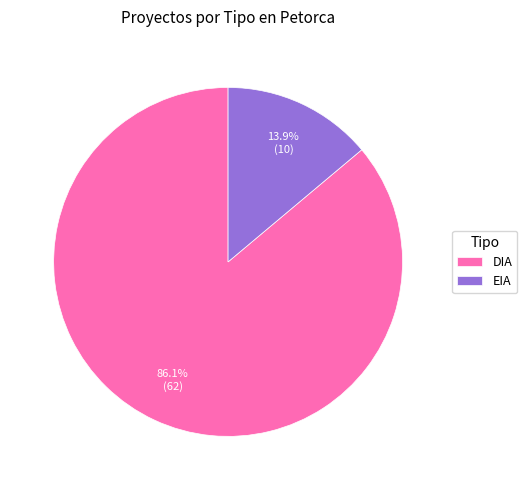

Does DIA account for over 50% of the chart?

Yes